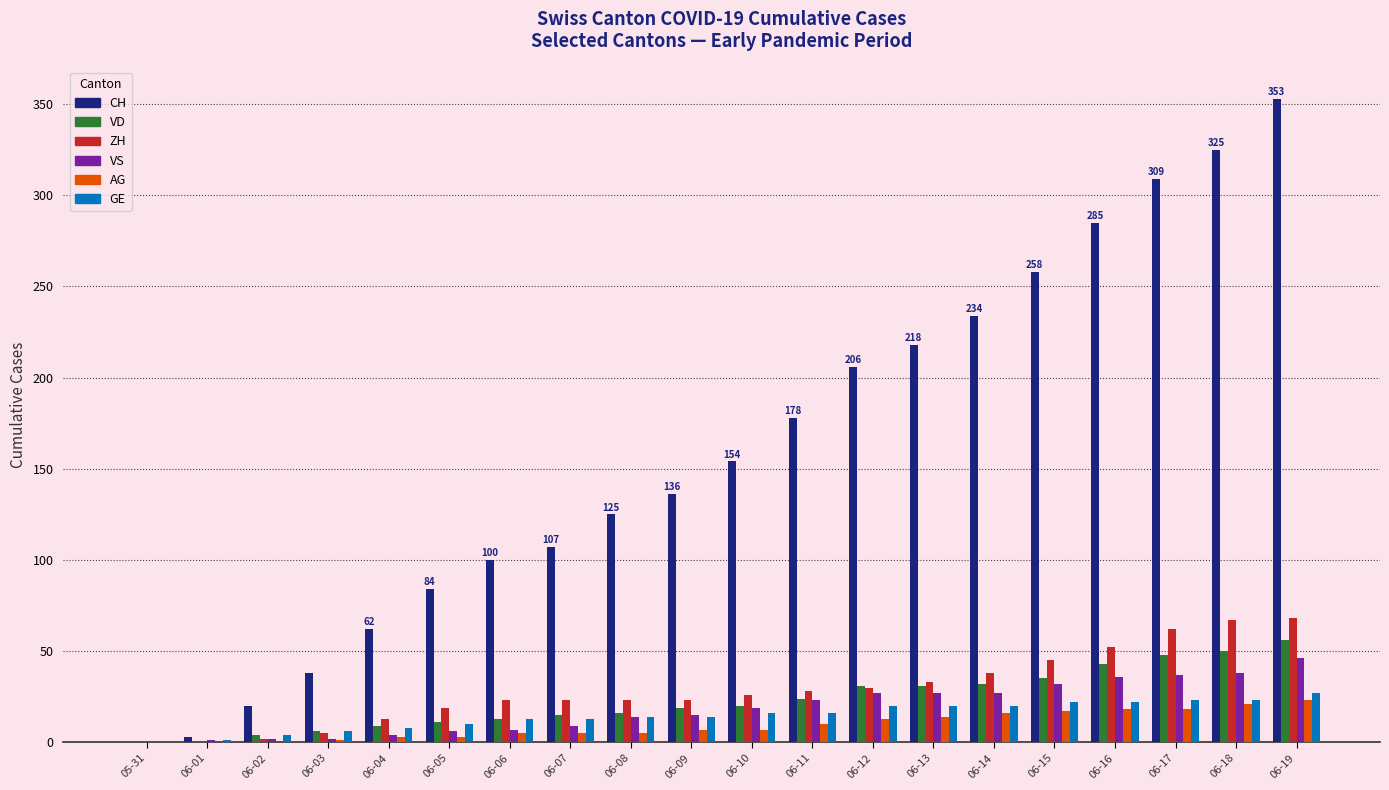

Which series has the largest total across all categories?

CH